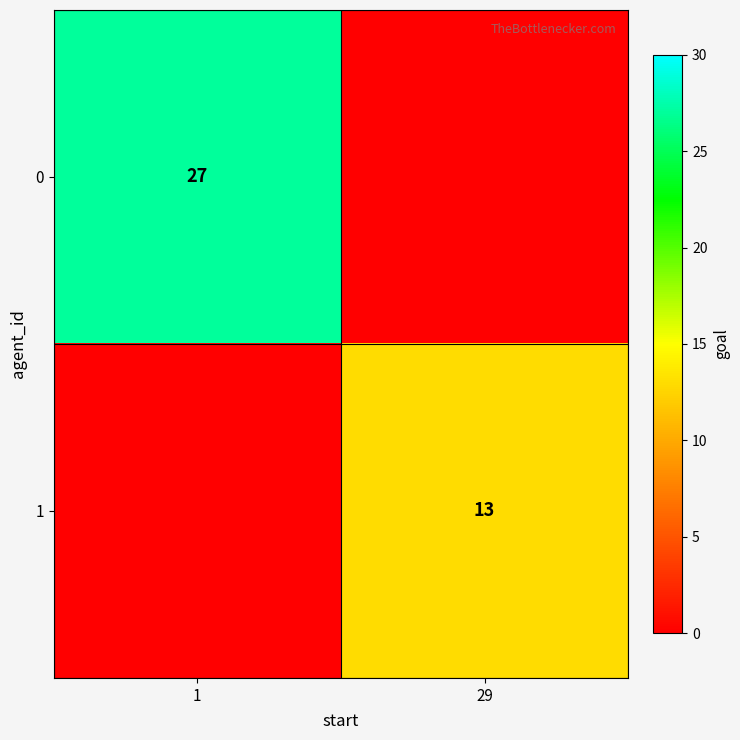

The value of 0 at 1 is 27. True or false?

True